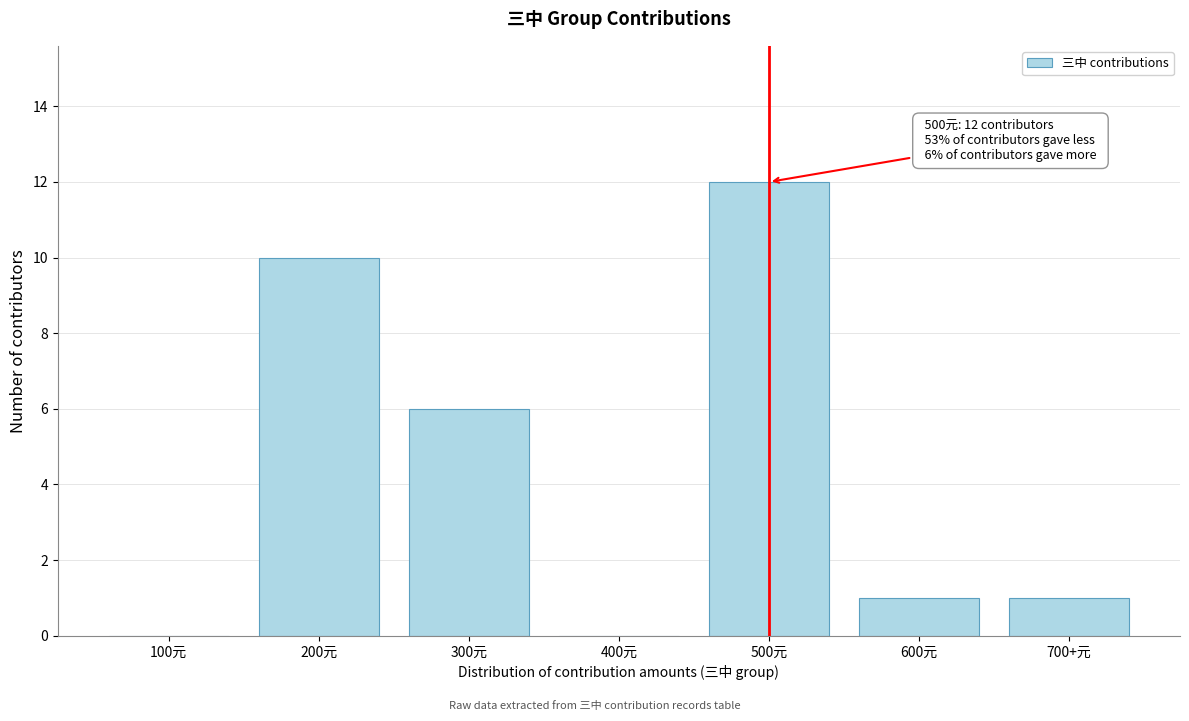

Reading left to right, what are all the values shown in this chart?

100元=0	200元=10	300元=6	400元=0	500元=12	600元=1	700+元=1